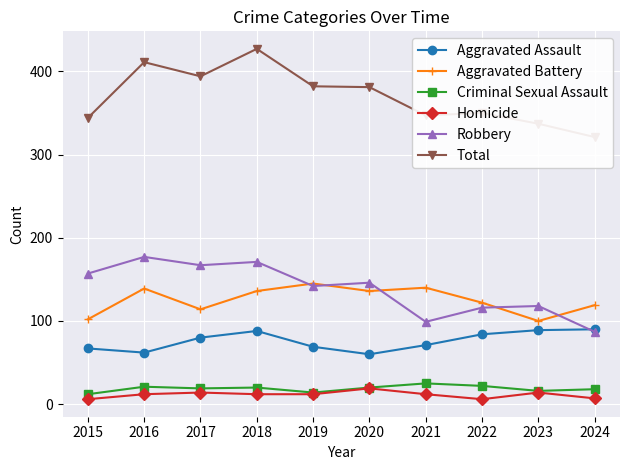

True or false: Robbery has a value of 35 at 2021.

False